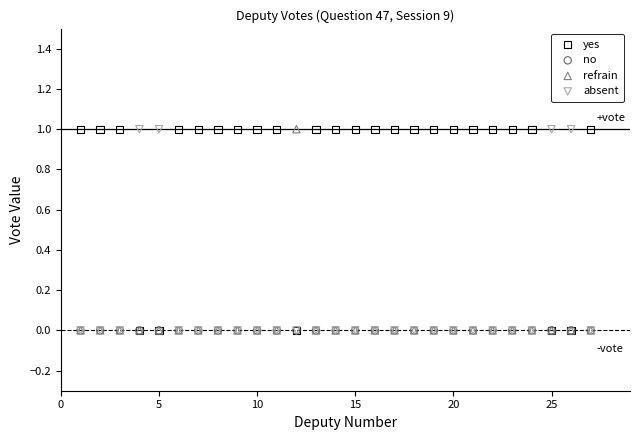

What are all the series names shown in the legend?

yes, no, refrain, absent